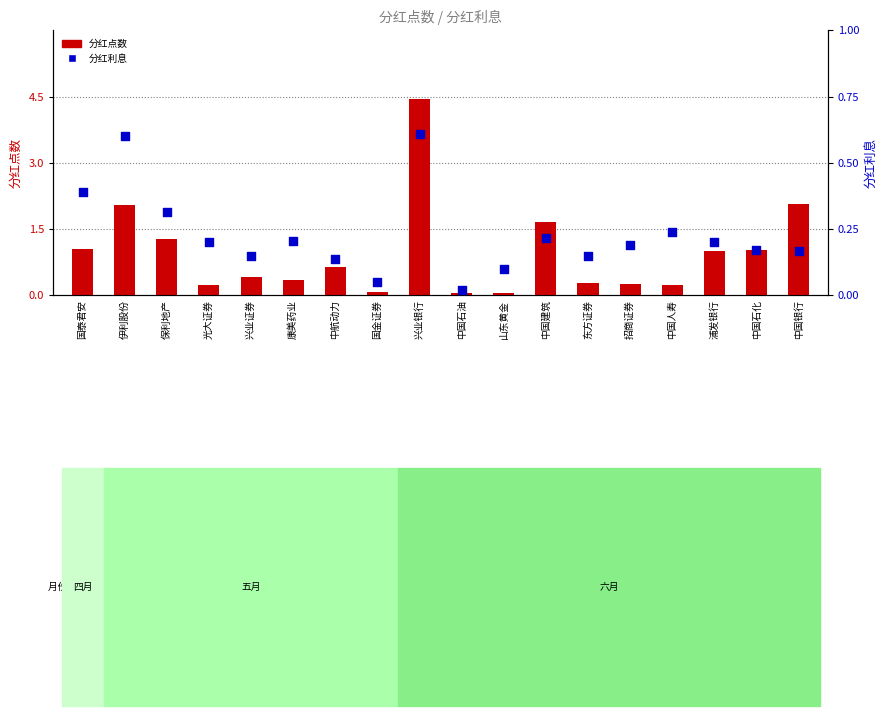

What is the total value across all series at 康美药业?

0.6